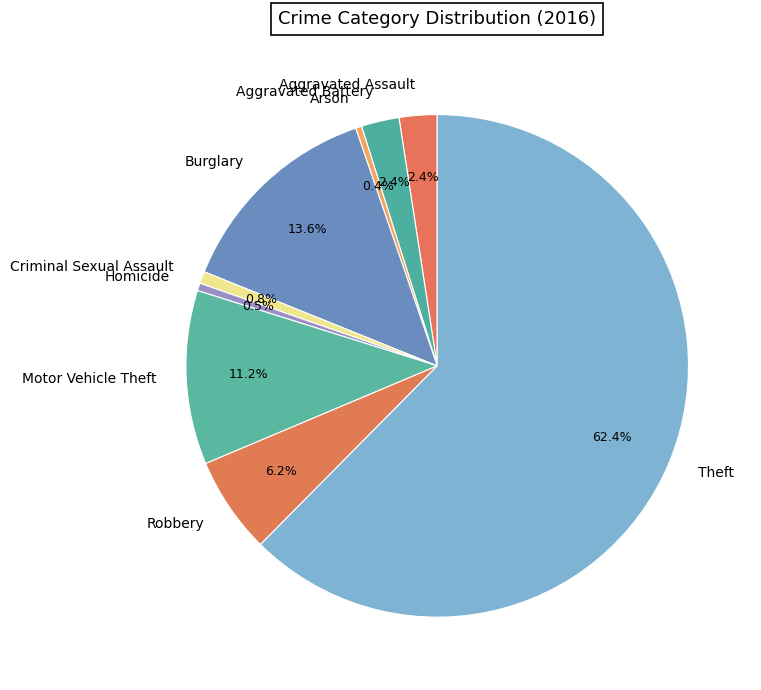

To the nearest percent, what percentage of the pie is Aggravated Battery?

2%